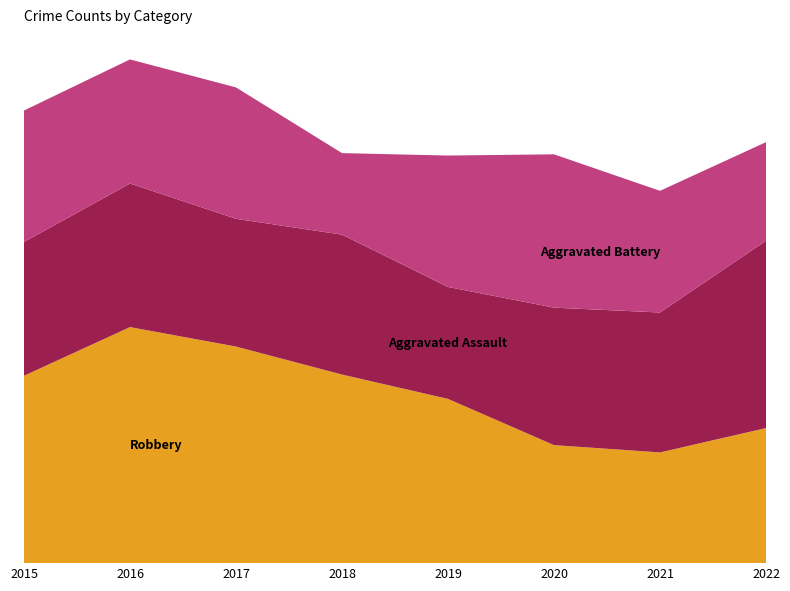

Reading right to left, extract all data points from this chart.

Robbery: 2022=111	2021=91	2020=97	2019=135	2018=155	2017=178	2016=194	2015=154
Aggravated Assault: 2022=154	2021=115	2020=113	2019=92	2018=115	2017=105	2016=118	2015=110
Aggravated Battery: 2022=81	2021=100	2020=126	2019=108	2018=67	2017=108	2016=102	2015=108